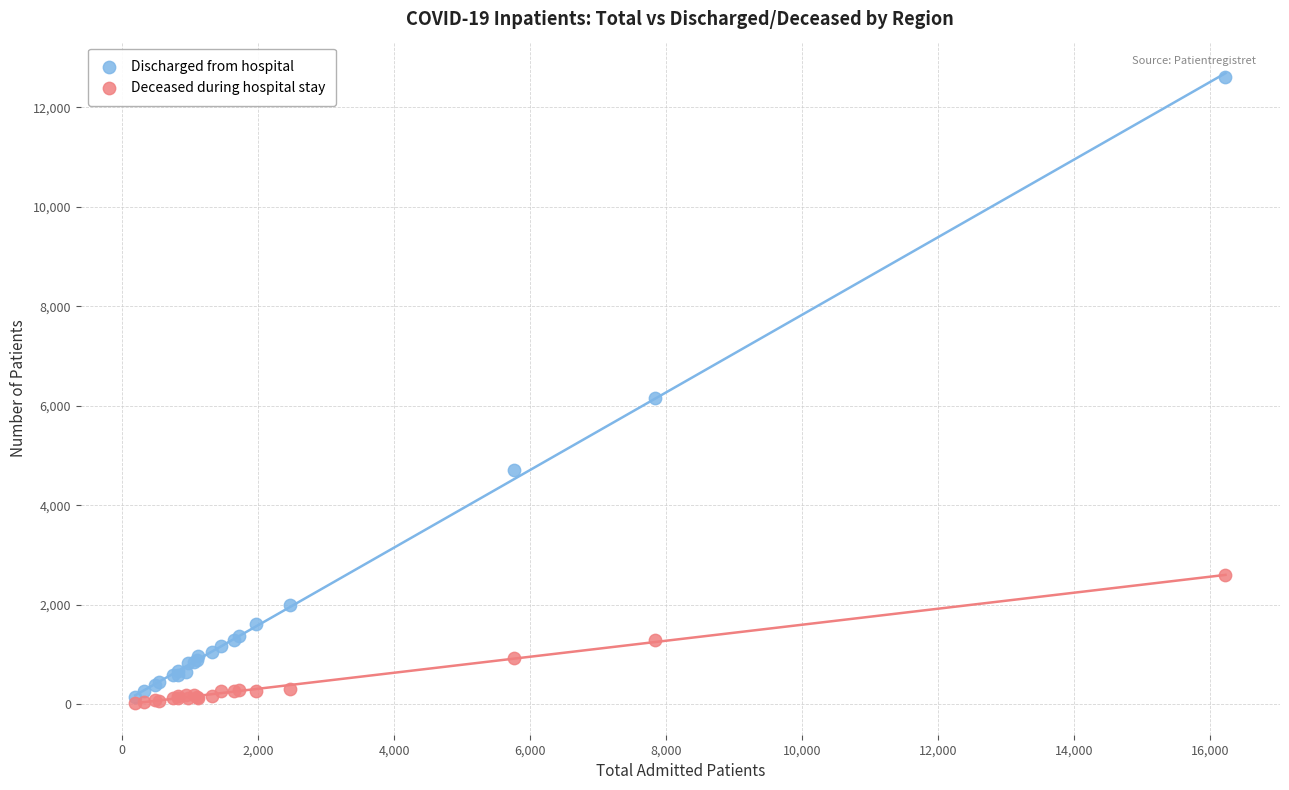

Across all series, what Y value is closest to 6319?

6164